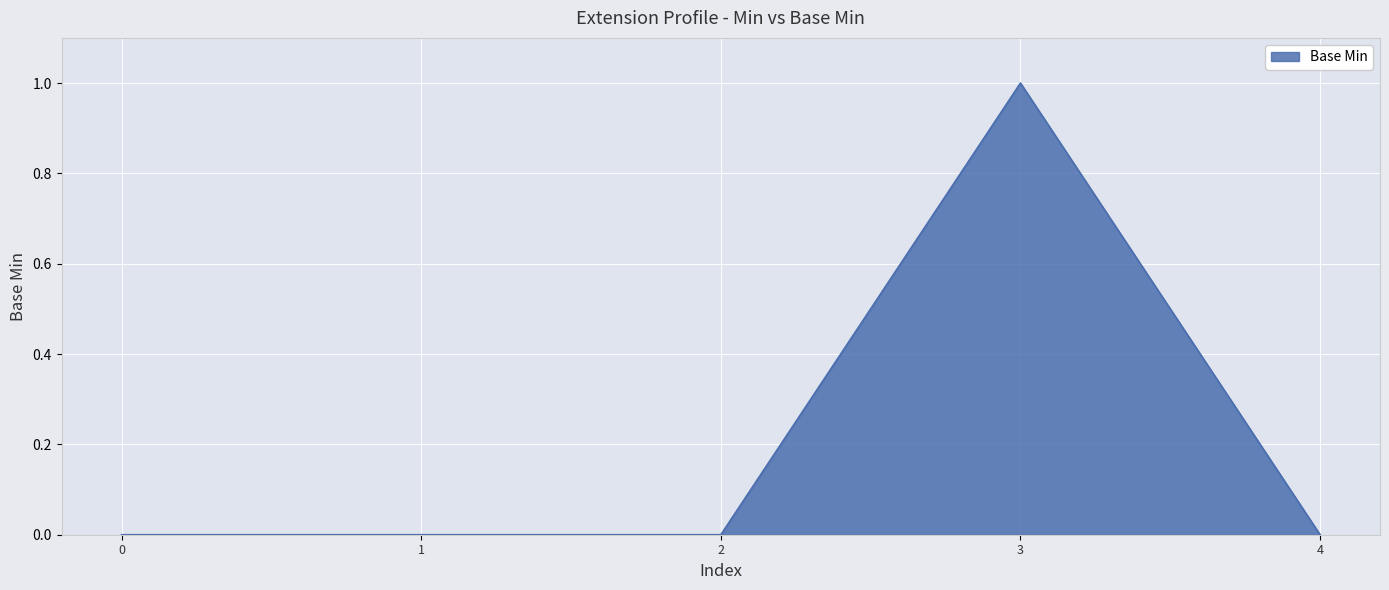

What is the change in value from 0 to 3?

+1